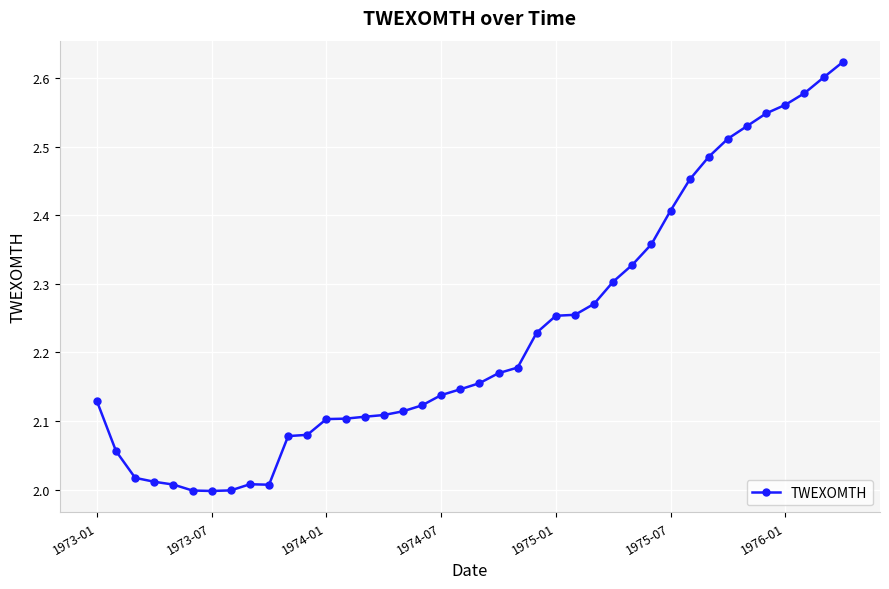

What is the difference between the maximum and minimum values?

0.6